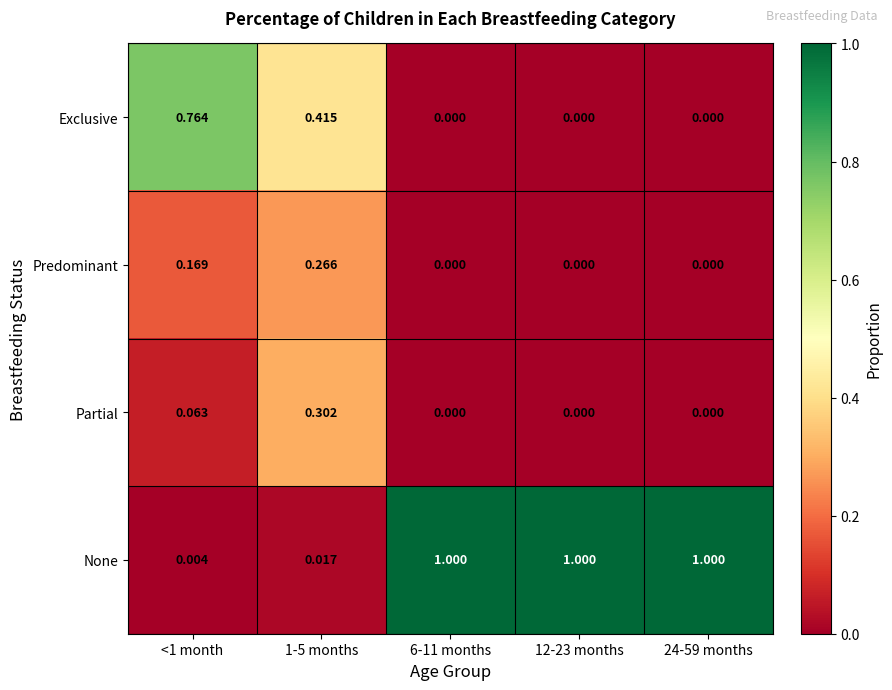

Is the value of Exclusive at 1-5 months greater than the value of Partial at 24-59 months?

Yes